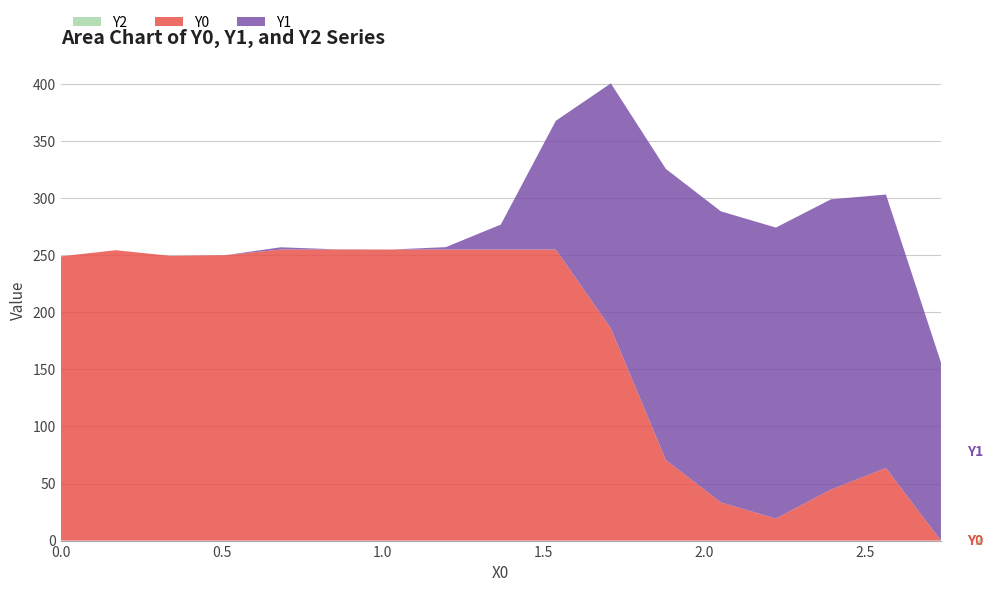

Reading right to left, transcribe all the data shown in this chart.

Y0: 0.0	63.6	44.8	19.2	33.5	70.7	186.0	255.0	255.0	255.0	255.0	255.0	255.0	250.1	249.4	254.4	249.0
Y1: 156.0	239.6	254.2	255.0	255.0	255.0	214.6	112.8	21.9	2.1	0.0	0.2	2.0	0.0	0.0	0.0	0.0
Y2: 0.0	0.0	0.0	0.0	0.0	0.0	0.0	0.0	0.0	0.0	0.0	0.0	0.0	0.0	0.0	0.0	0.0